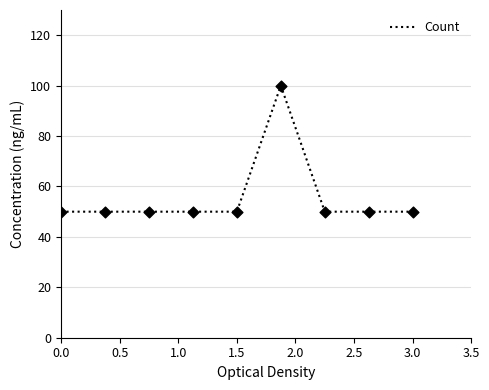

What is the minimum value shown in the chart?

50